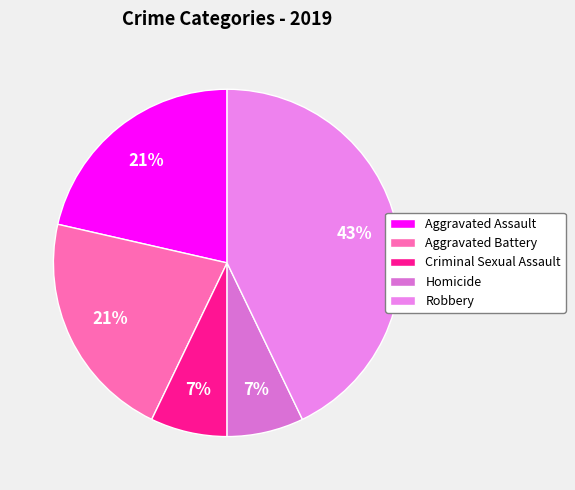

How many slices are in this pie chart?

5